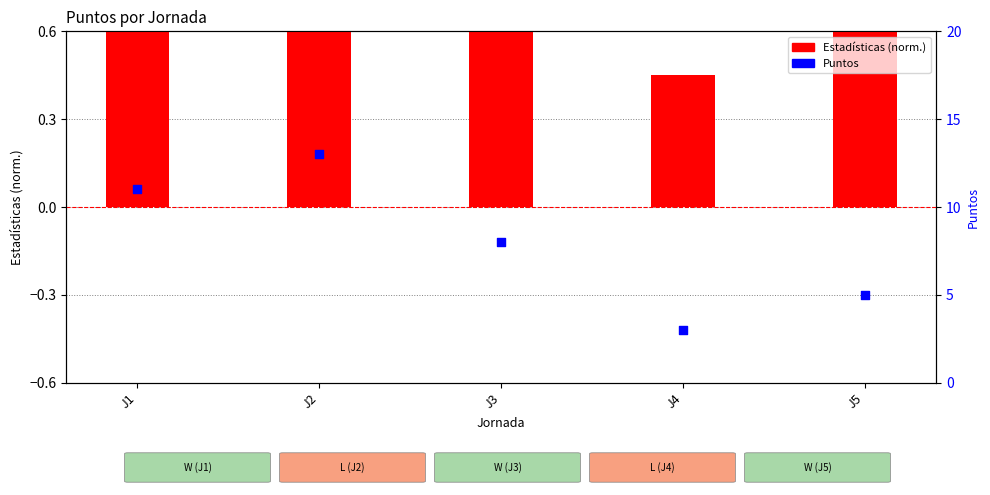

Which series has the widest spread of Y values?

Puntos